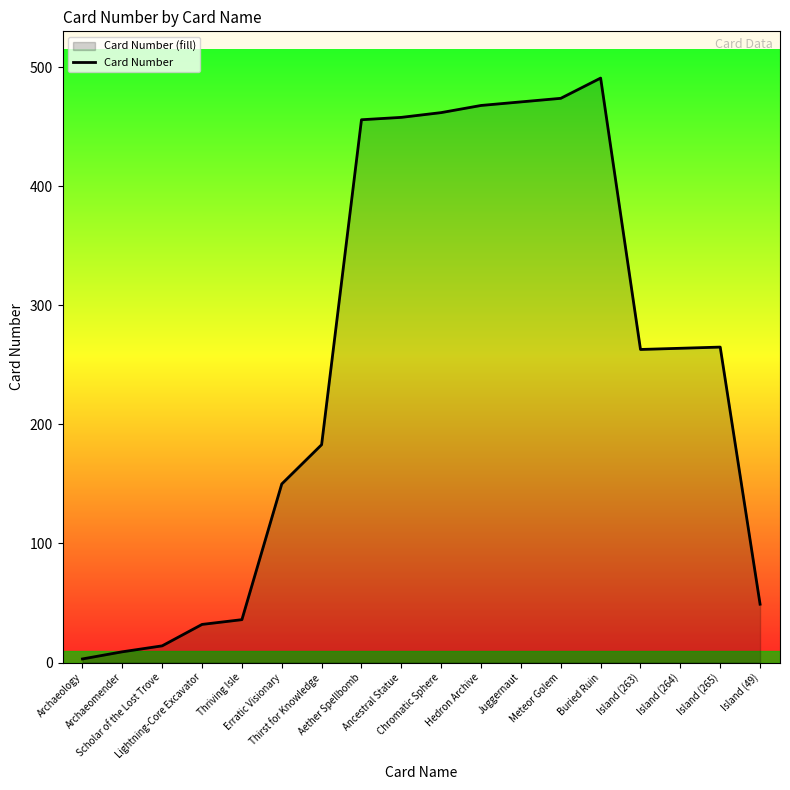

True or false: the data has more than 0 interior local peaks.

True